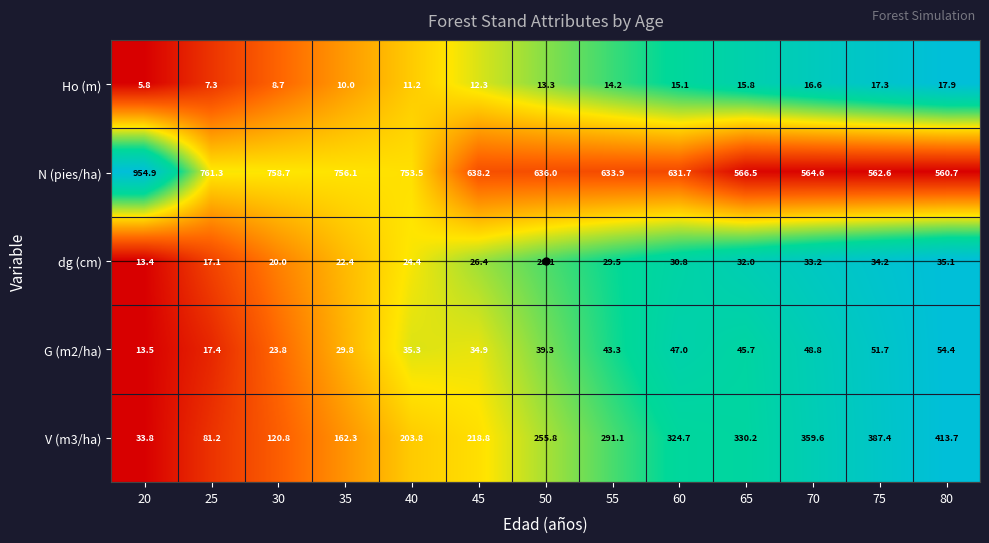

What value does the Ho (m) series have at 60?

15.1